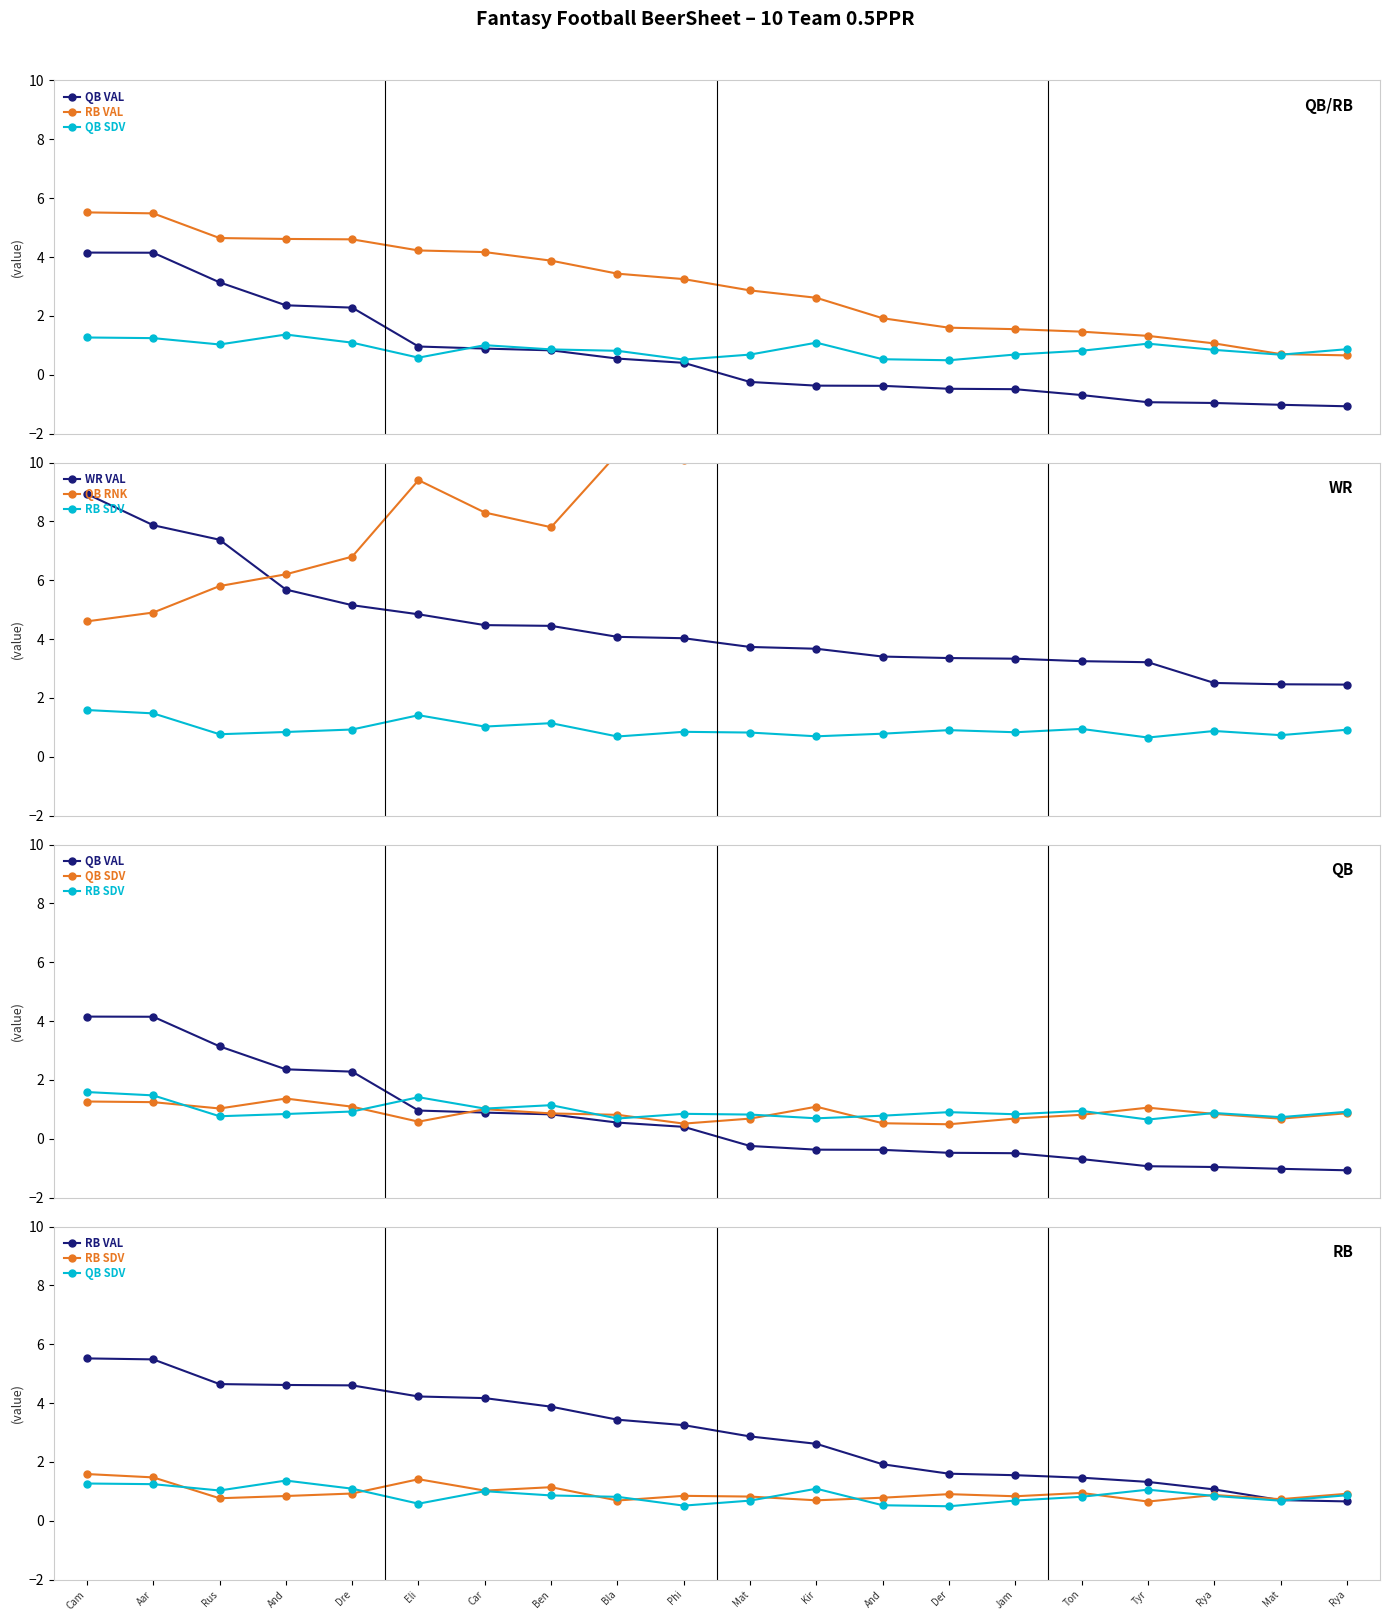

At Eli, list the series in order from largest to smallest.

QB RNK, WR VAL, RB VAL, RB SDV, QB VAL, QB SDV